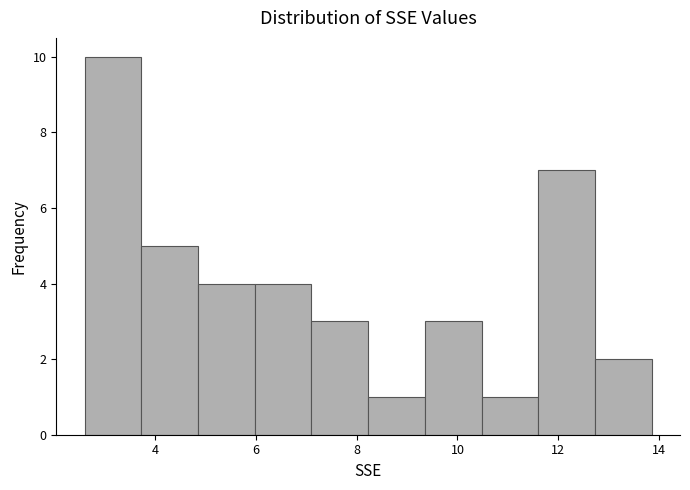

Reading left to right, transcribe this chart: for each bar, give the range it covers on the x-axis and its height. Neither the bar edges nor the heights are printed on the chart, so give them approximately, as read against the axes.

2.6 to 3.8: 10
3.8 to 4.8: 5
4.8 to 6.0: 4
6.0 to 7.2: 4
7.2 to 8.2: 3
8.2 to 9.4: 1
9.4 to 10.4: 3
10.4 to 11.6: 1
11.6 to 12.8: 7
12.8 to 13.8: 2